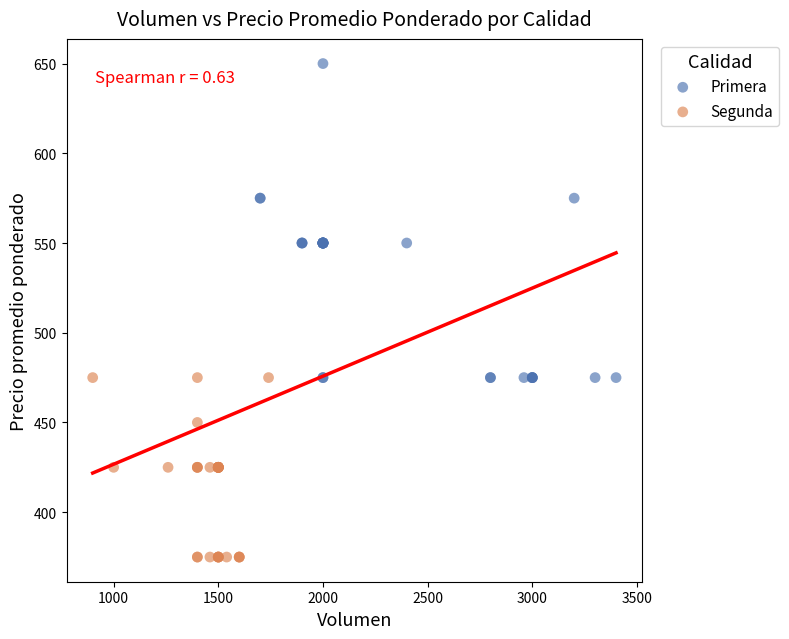

Which series contains the lowest Y value?

Segunda